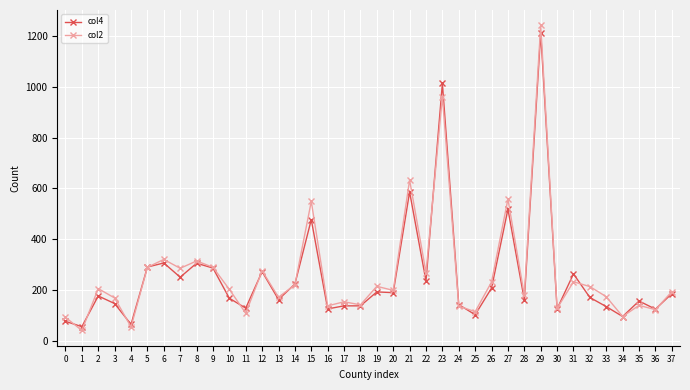

True or false: col4 has more than 0 points higher than both neighbors.

True